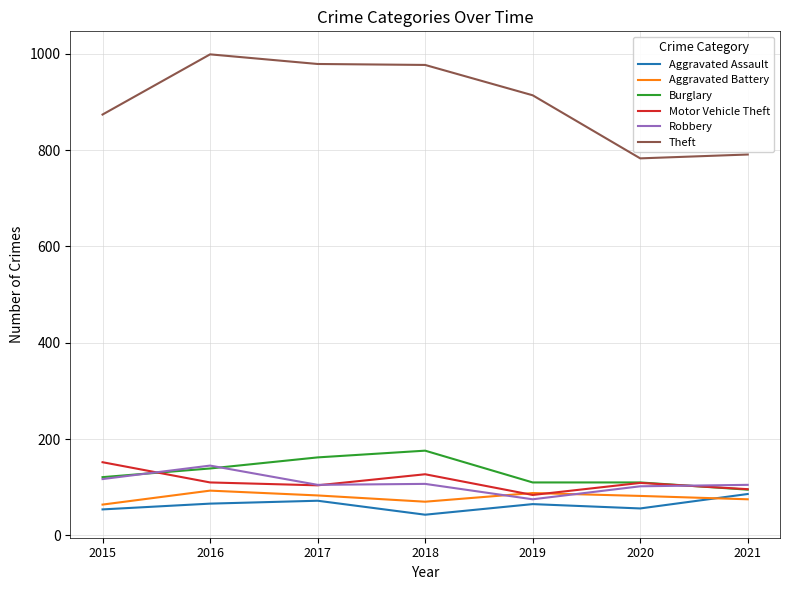

The Motor Vehicle Theft series shows 127 at 2018. True or false?

True